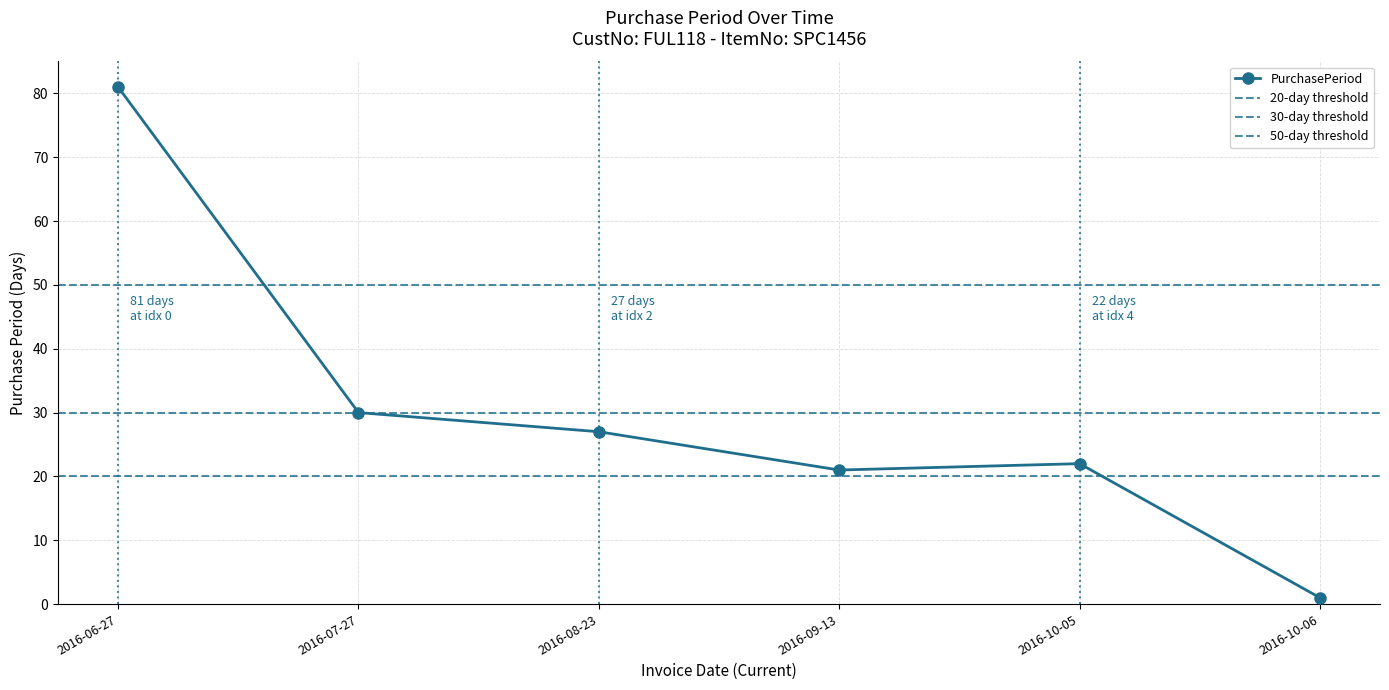

The value at 2016-09-13 is 28. True or false?

False